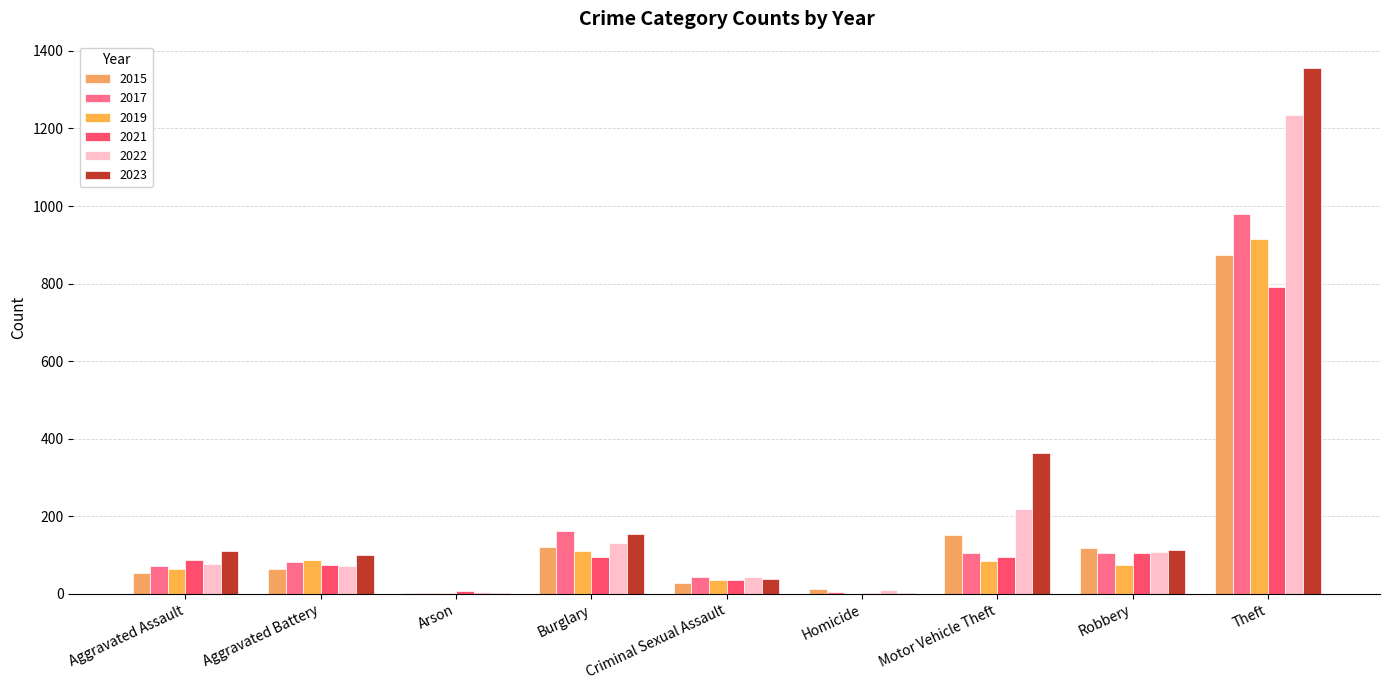

Is it true that 2019 equals 84 at Motor Vehicle Theft?

True